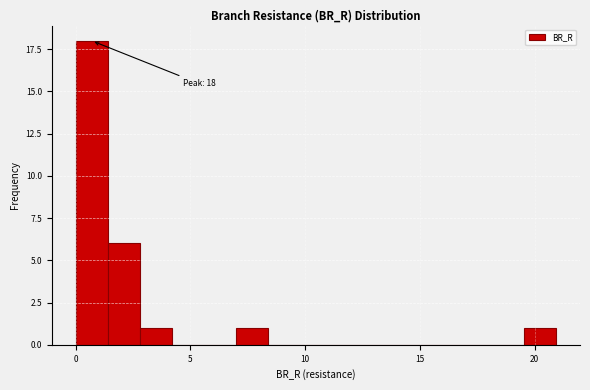

Around what value on the x-axis is the tallest bar? Give the approximate position of its centre, as read against the axis.

0.5